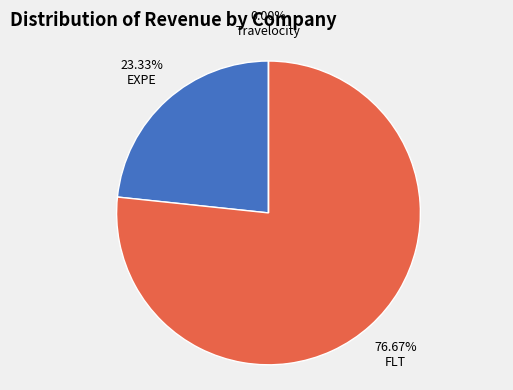

What is the largest slice in the pie chart?

FLT